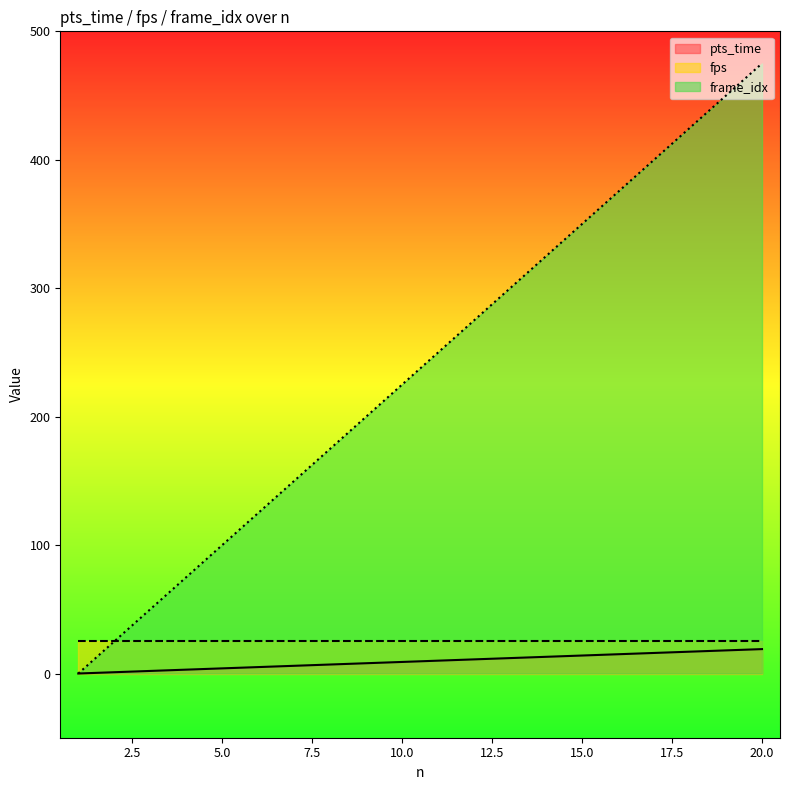

Which category has the lowest value in the pts_time series?

1